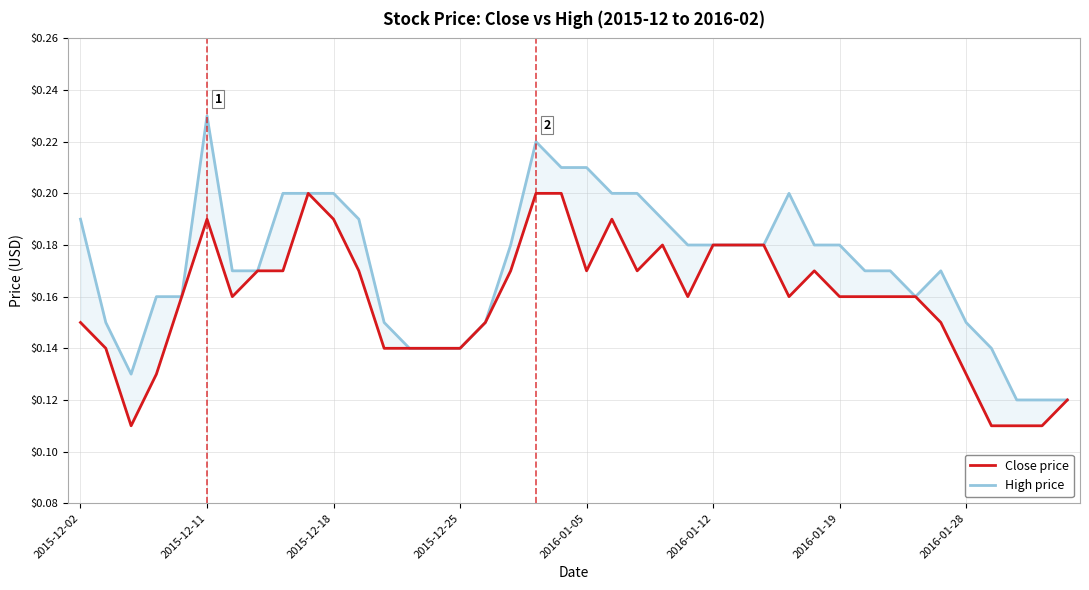

True or false: Close price has more than 2 points higher than both neighbors.

True